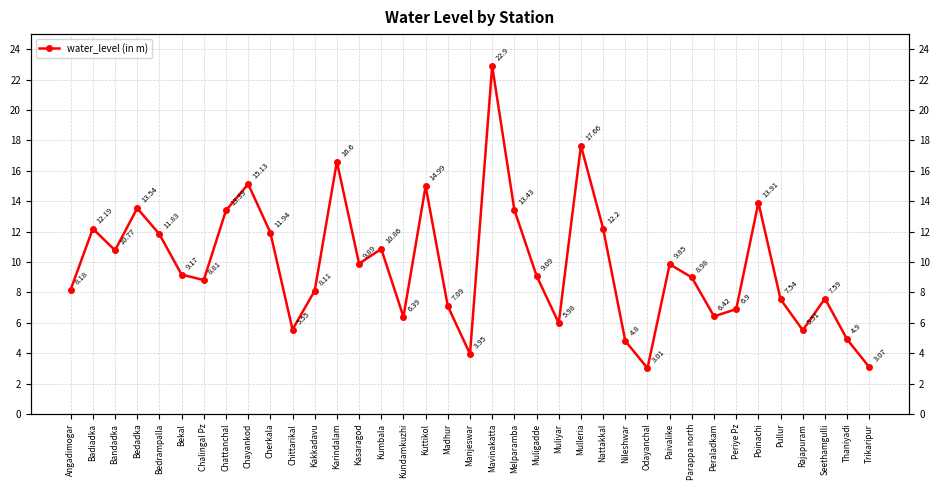

True or false: there are more than 0 points higher than both neighbors.

True